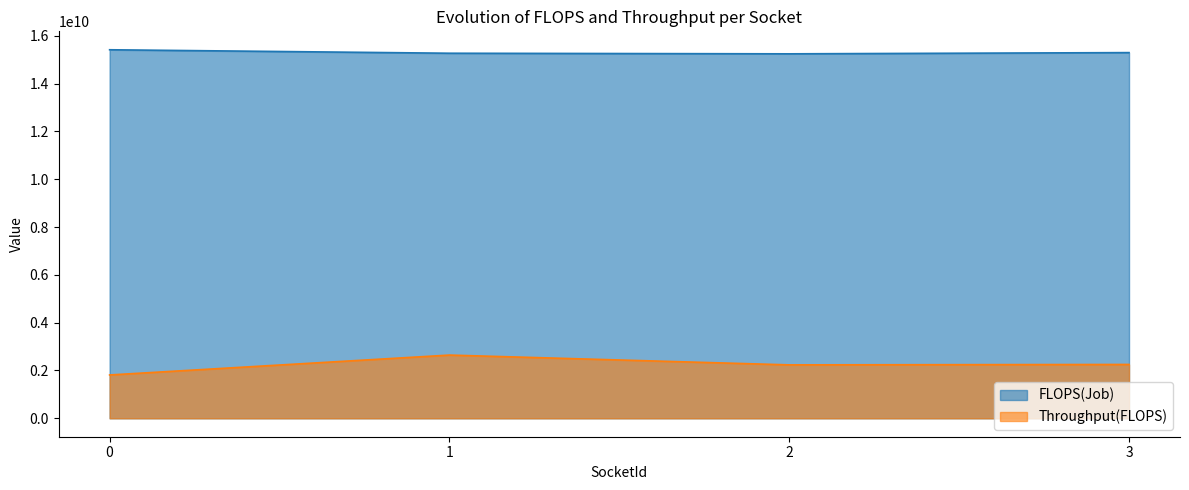

Which series has the widest spread of values?

Throughput(FLOPS)